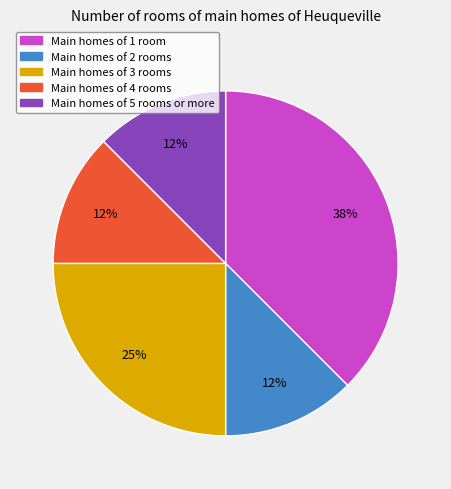

To the nearest percent, what is the average slice percentage?

20%